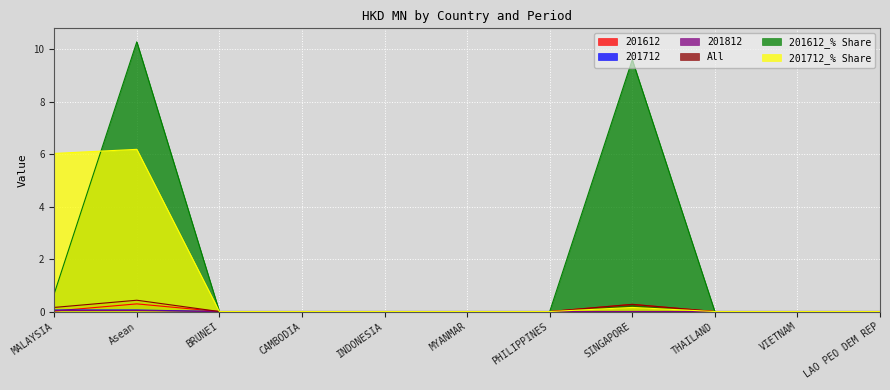

List the labels in order of 201812 value, largest first.

MALAYSIA, Asean, BRUNEI, CAMBODIA, INDONESIA, MYANMAR, PHILIPPINES, SINGAPORE, THAILAND, VIETNAM, LAO PEO DEM REP